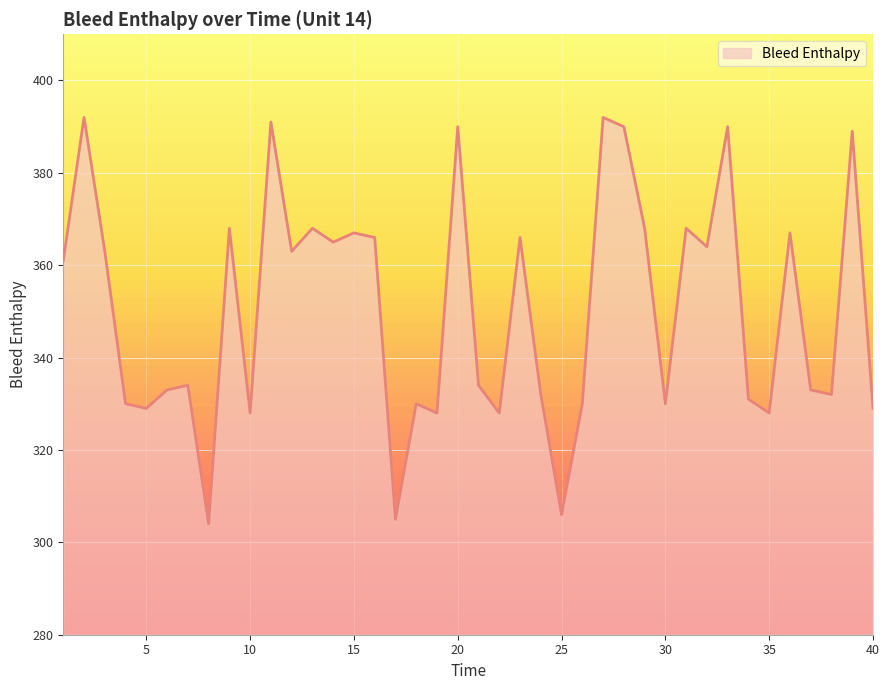

What is the greatest value displayed?

392